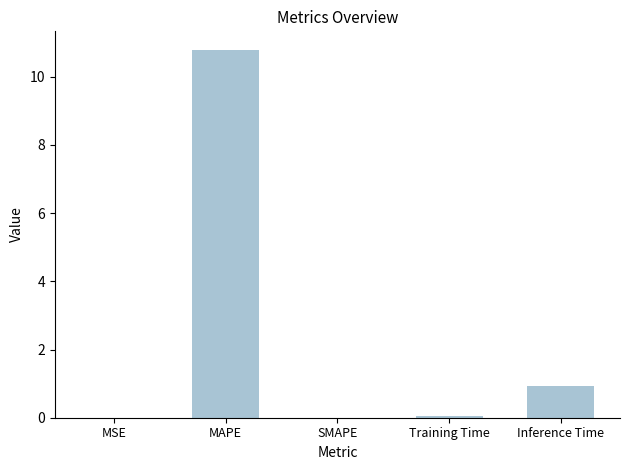

The chart shows a value of 0.0 at MSE. True or false?

True